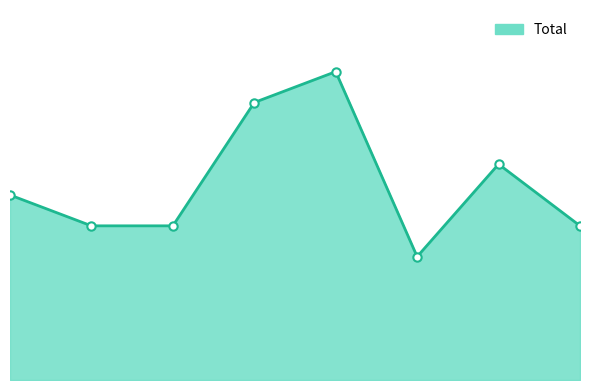

Which label corresponds to the largest value in the chart?

2019